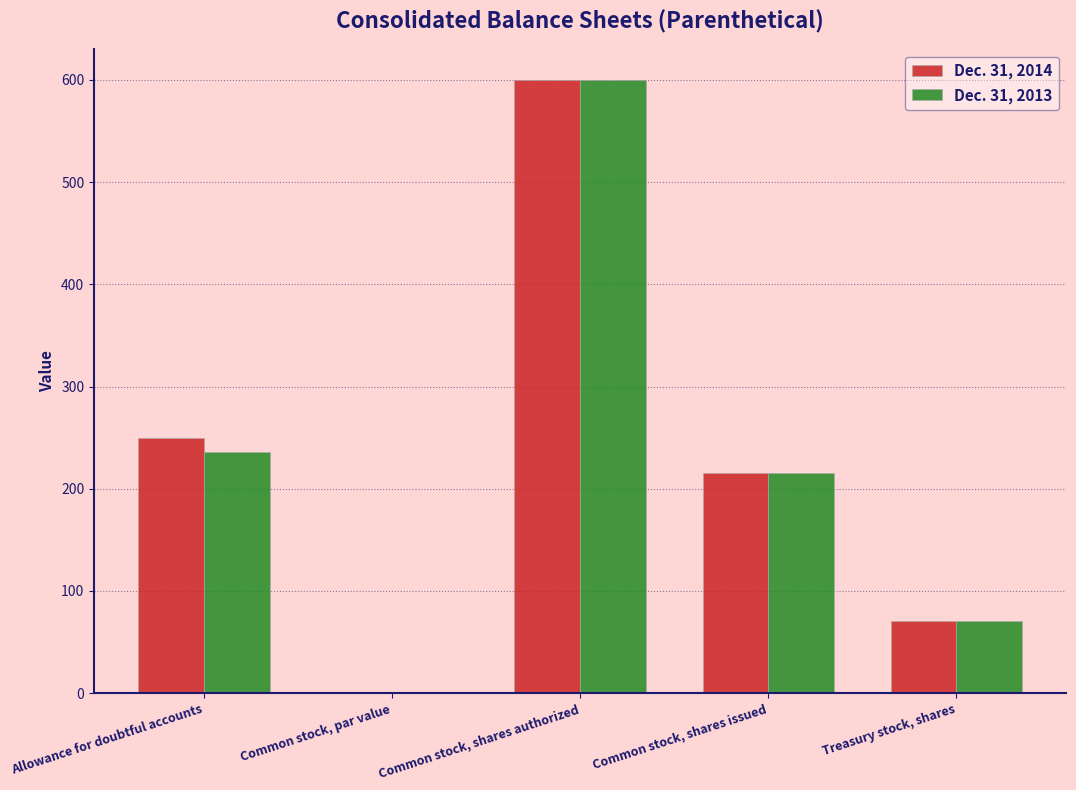

Which series changed the most between Allowance for doubtful accounts and Treasury stock, shares?

Dec. 31, 2014